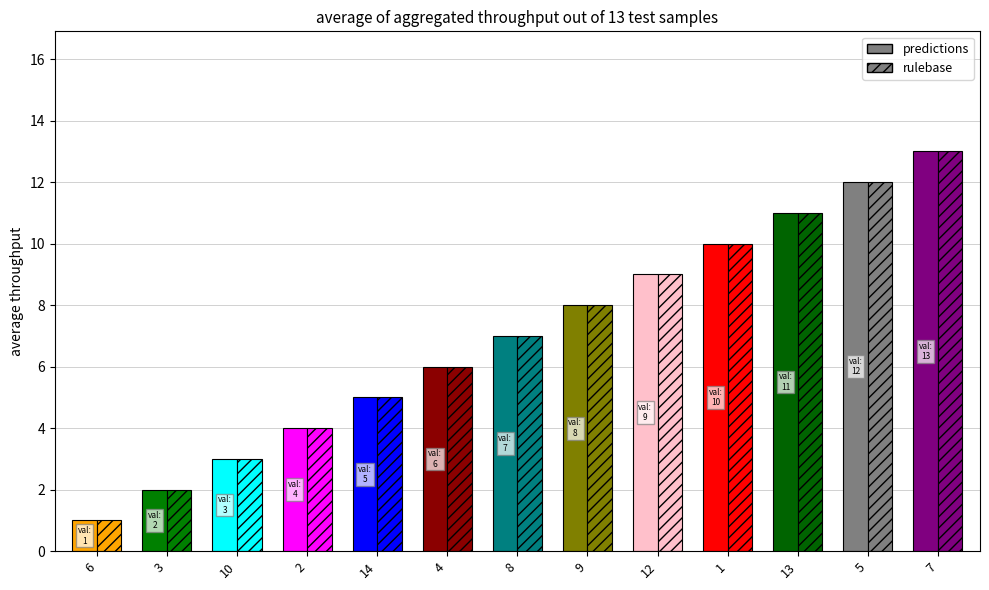

What is the sum of all predictions values?

91